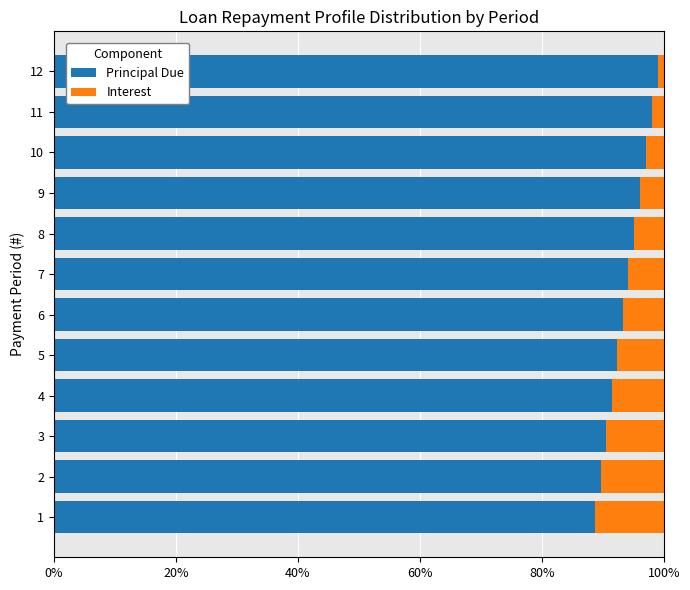

The Principal Due series shows 21.0 at 8. True or false?

False